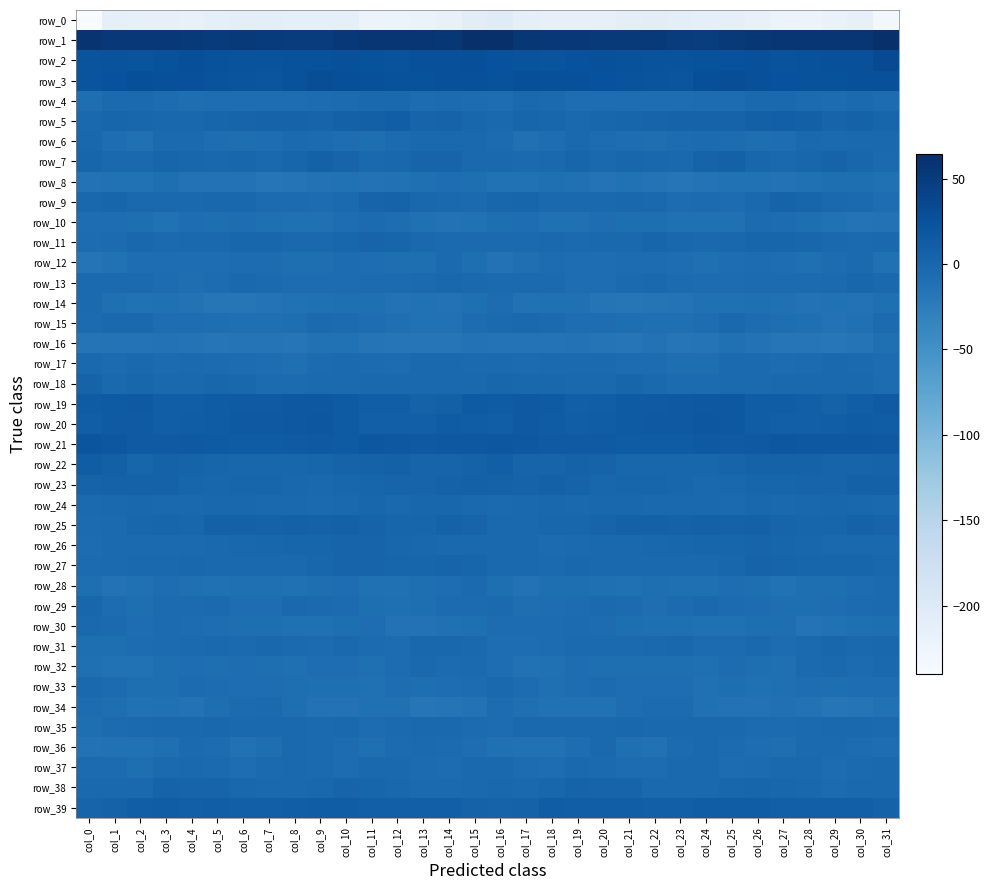

How many series are shown in this chart?

40